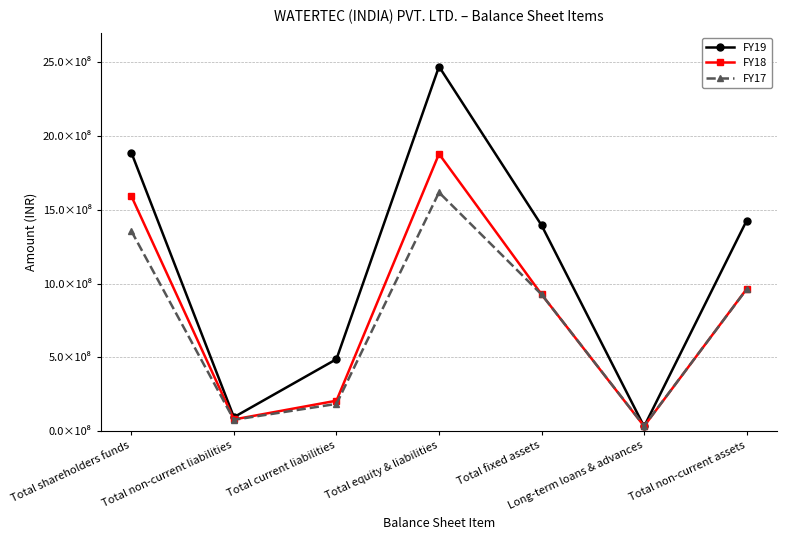

What are all the series names shown in the legend?

FY19, FY18, FY17